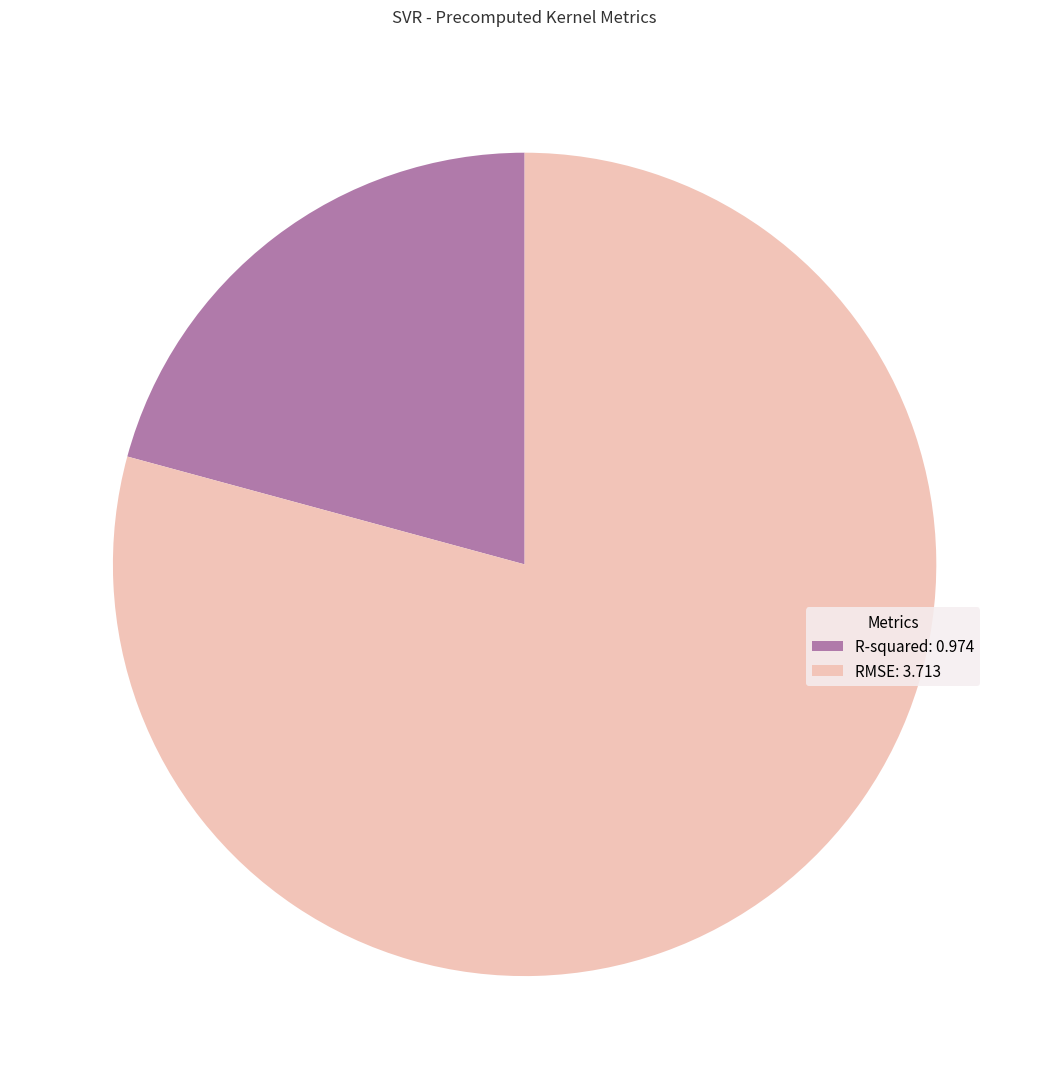

Which slice is the smallest?

R-squared